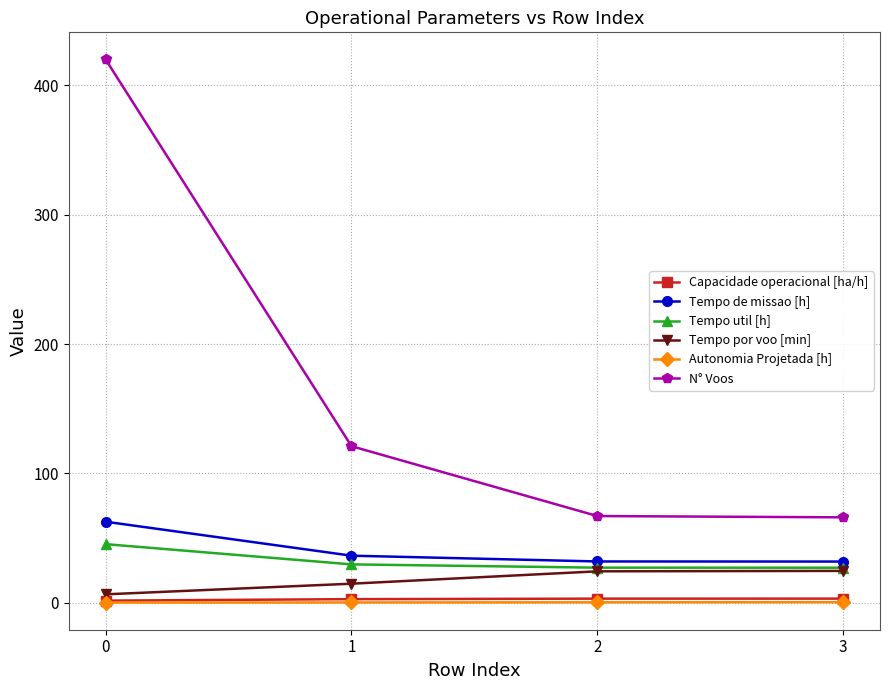

What is the sum of the N° Voos values at 0 and 3?

486.0